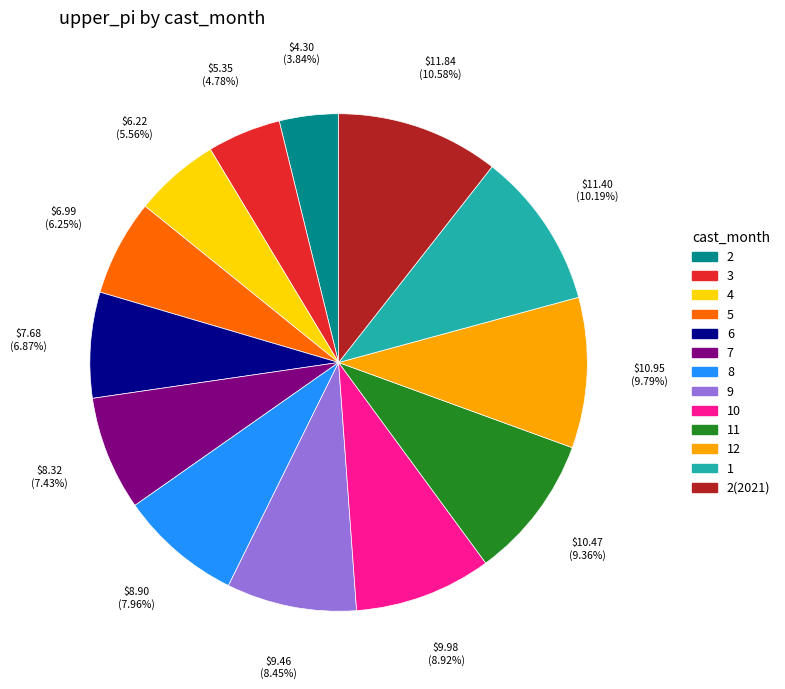

Is there any slice that represents more than half of the pie?

No